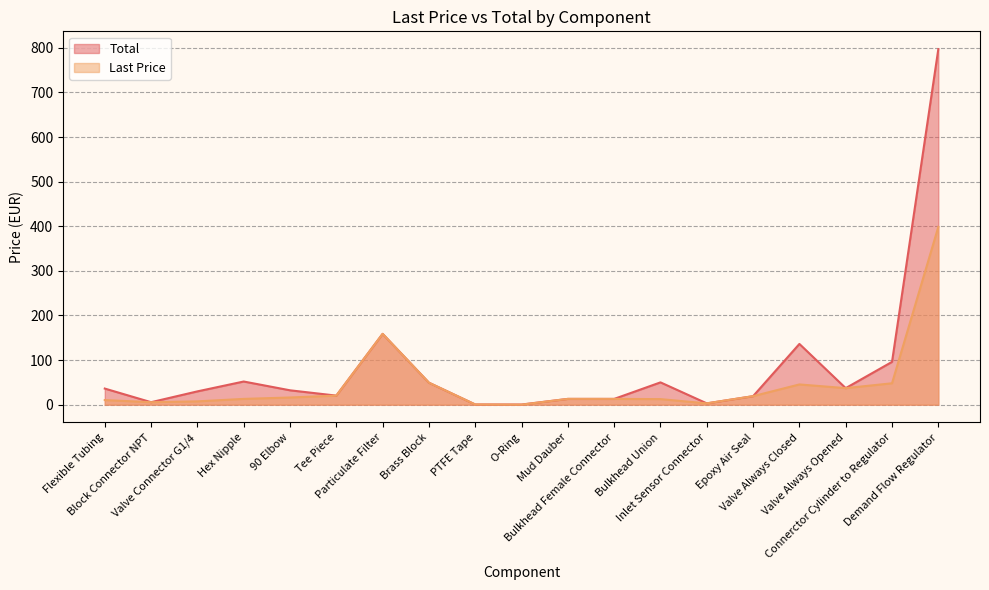

How many values in the Last Price series exceed 13?

9